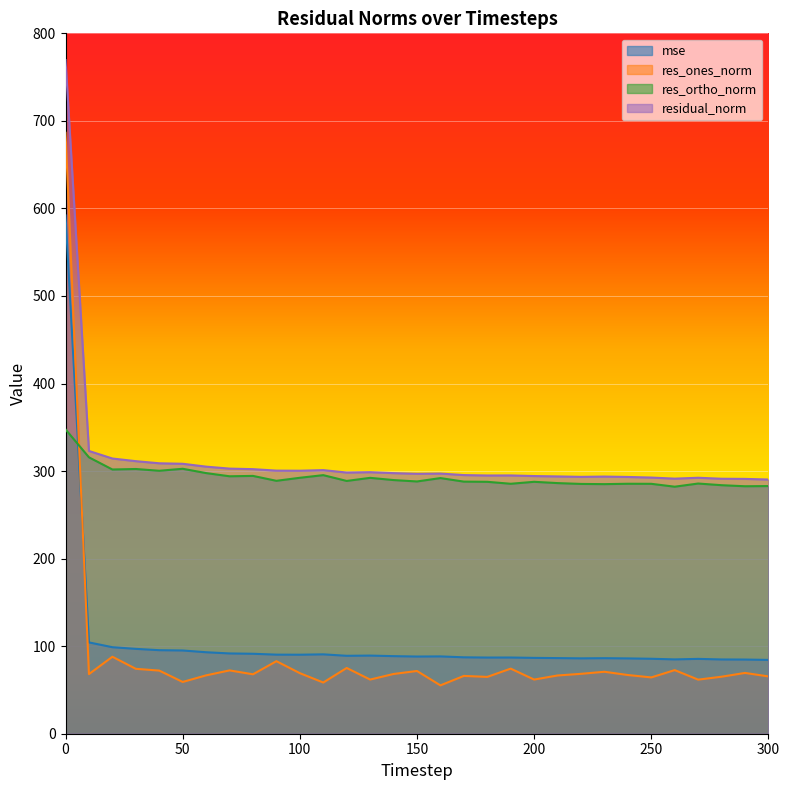

What is the sum of all mse values?

3275.7